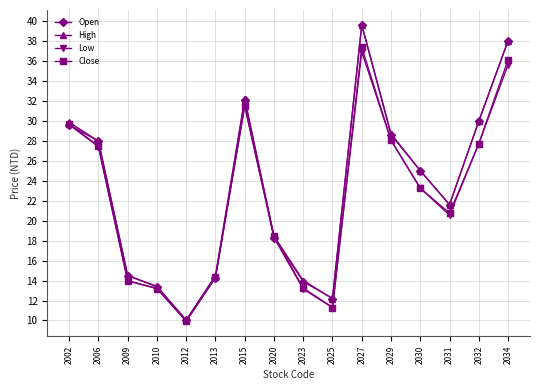

What is the difference between the highest and lowest values at 2027?

2.7